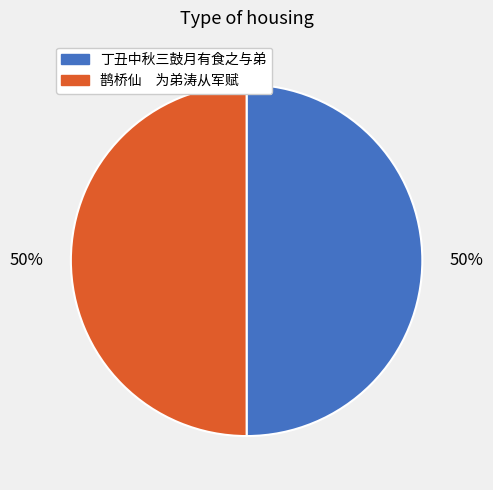

To the nearest percent, what is the average slice percentage?

50%